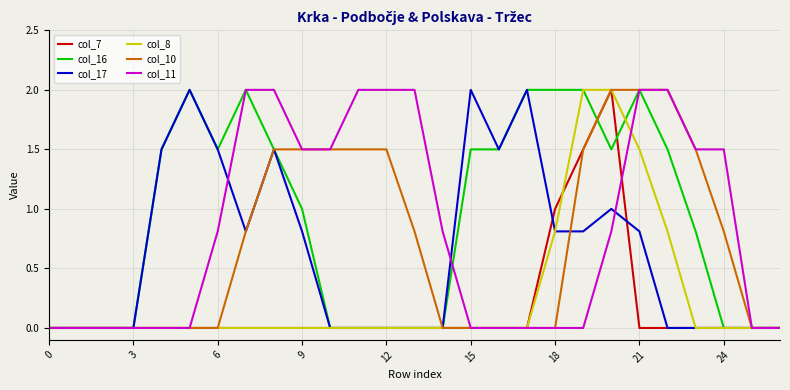

Where is col_17 nearest to the value 1?

20